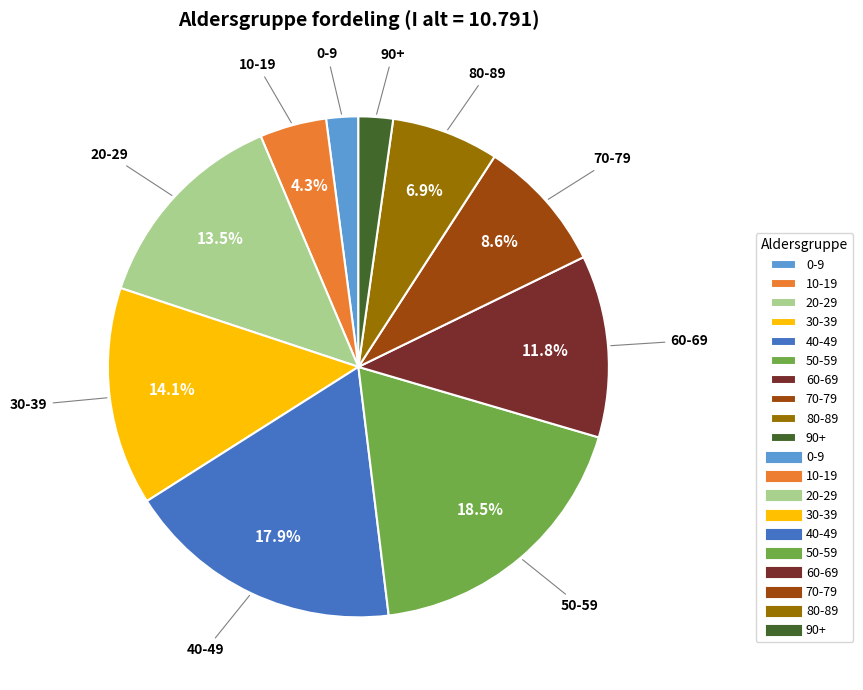

Is 30-39 the majority of the pie?

No